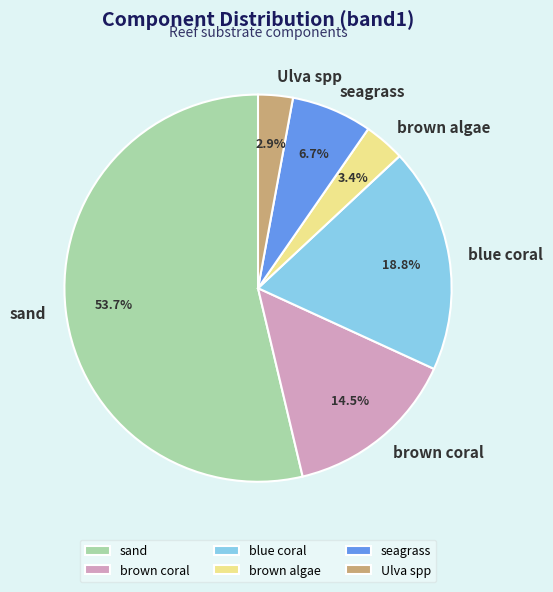

True or false: blue coral accounts for 11% of the total.

False